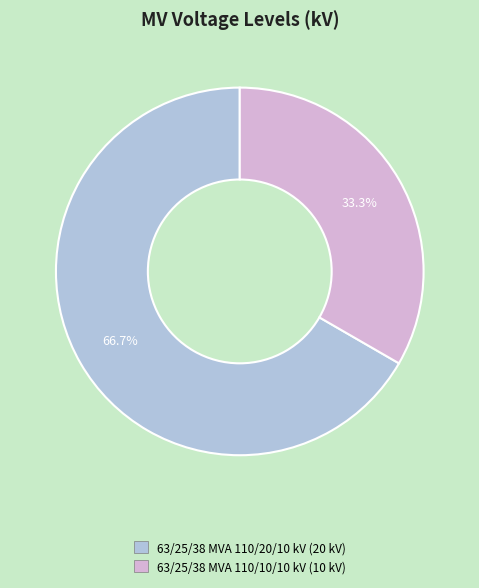

To the nearest percent, what is the average slice percentage?

50%